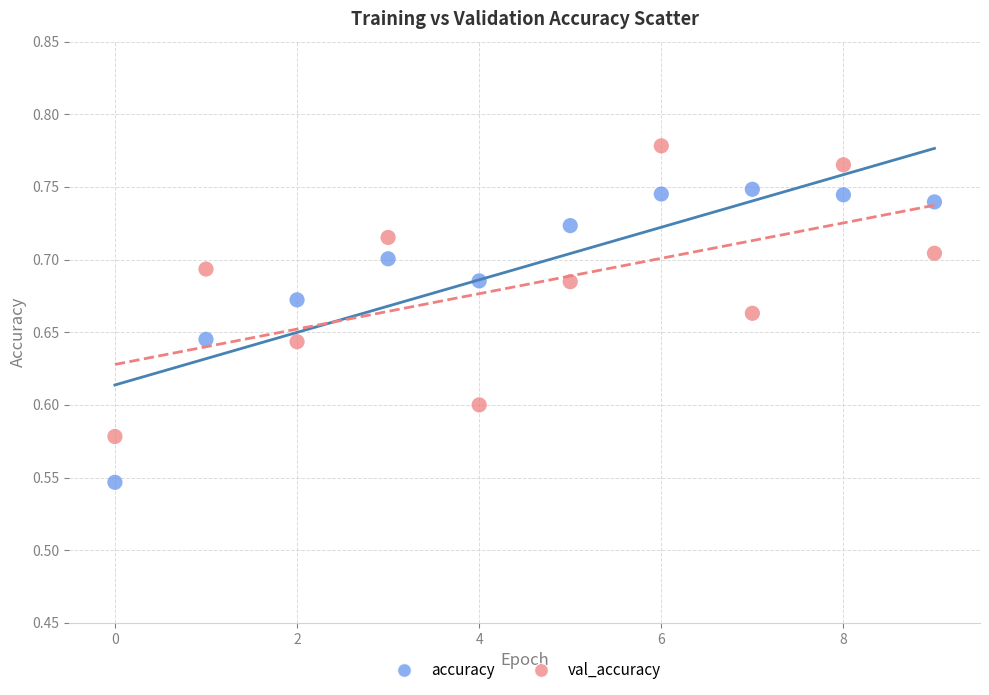

Which series reaches the maximum Y coordinate?

val_accuracy